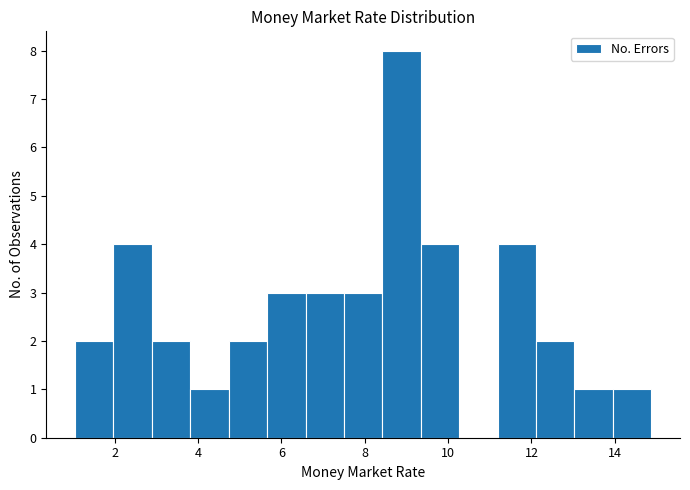

Reading left to right, list every bar in this chart as the range it spans on the x-axis followed by its height. Neither the bar edges nor the heights are printed on the chart, so give them approximately, as read against the axes.

1.0 to 2.0: 2
2.0 to 2.8: 4
2.8 to 3.8: 2
3.8 to 4.8: 1
4.8 to 5.6: 2
5.6 to 6.6: 3
6.6 to 7.6: 3
7.6 to 8.4: 3
8.4 to 9.4: 8
9.4 to 10.2: 4
10.2 to 11.2: 0
11.2 to 12.2: 4
12.2 to 13.0: 2
13.0 to 14.0: 1
14.0 to 14.8: 1